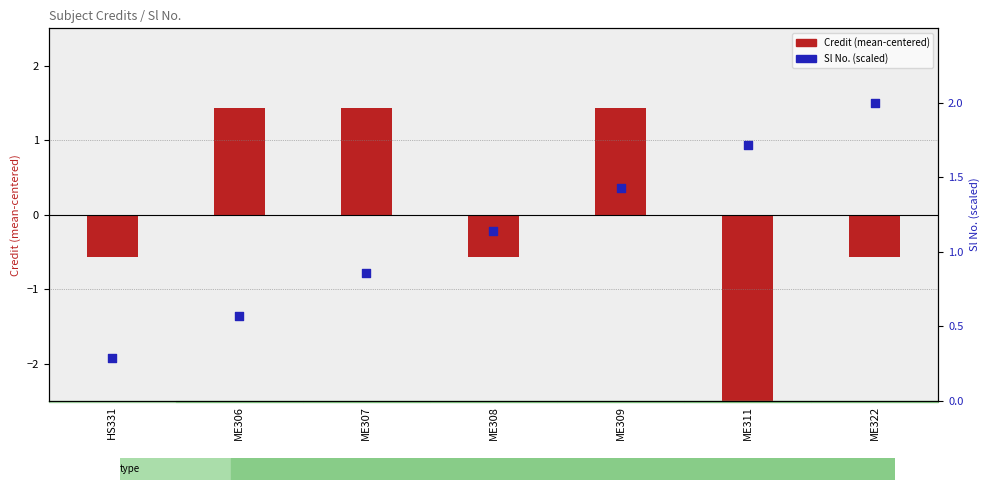

Is the value of Sl No. (scaled) at ME309 greater than the value of Credit (mean-centered) at ME308?

Yes